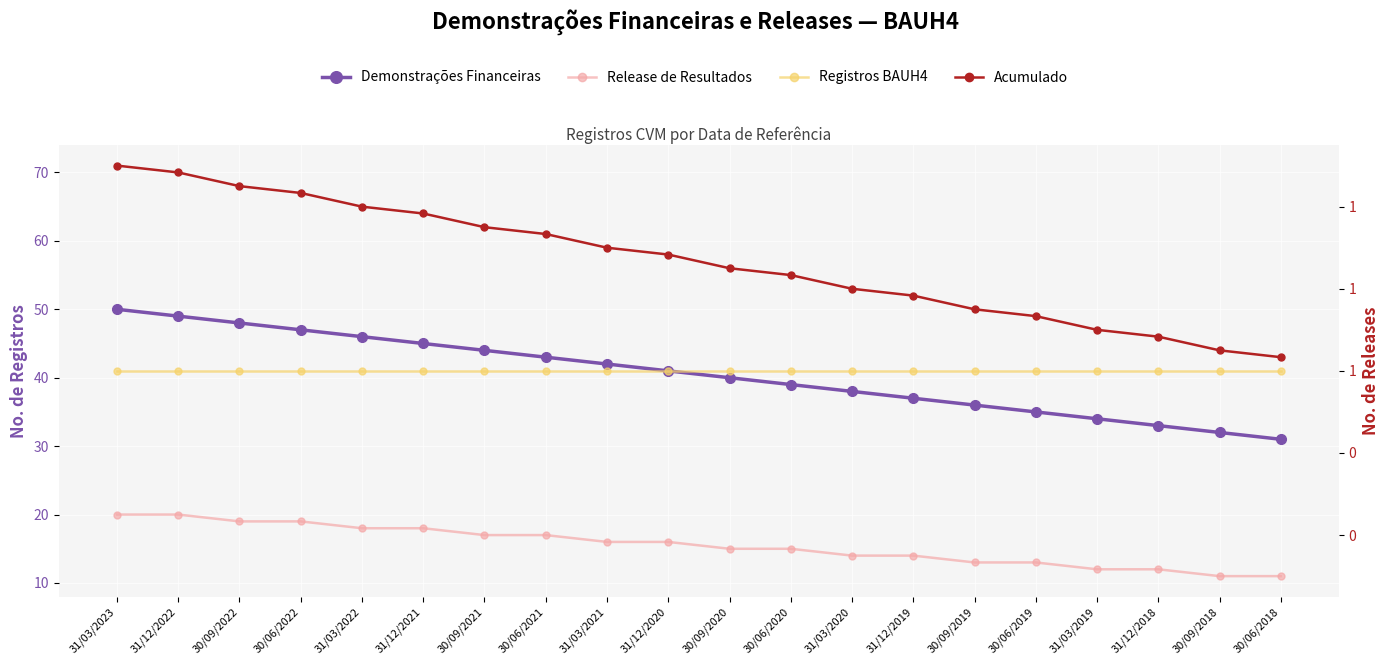

What is the sum of all Release de Resultados values?

310